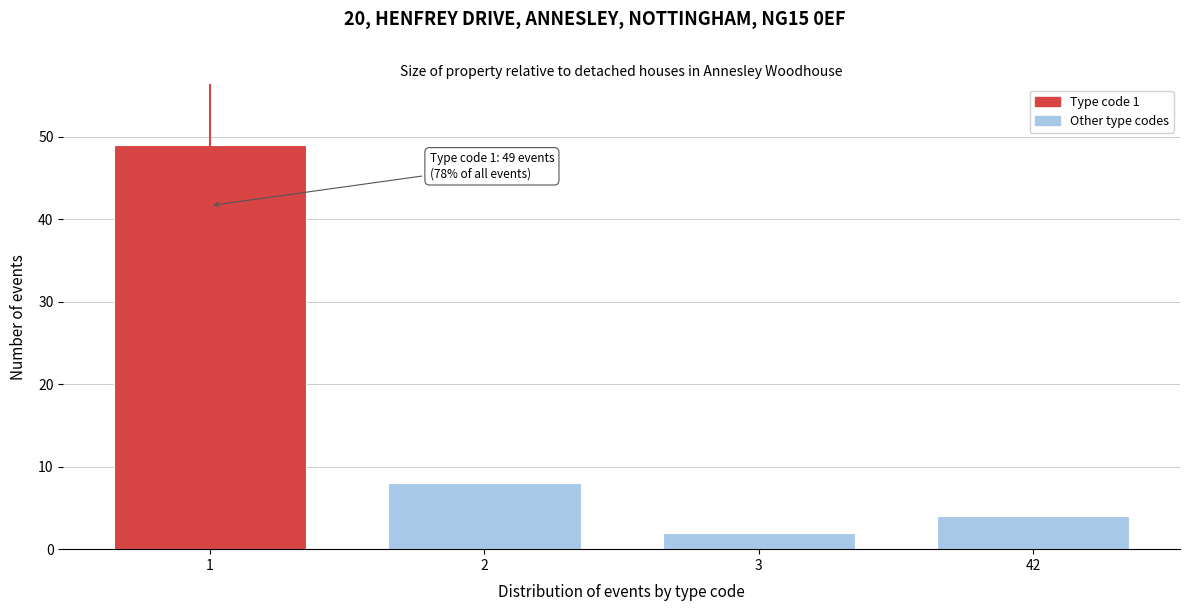

Reading left to right, what are all the values shown in this chart?

1=49	2=8	3=2	42=4